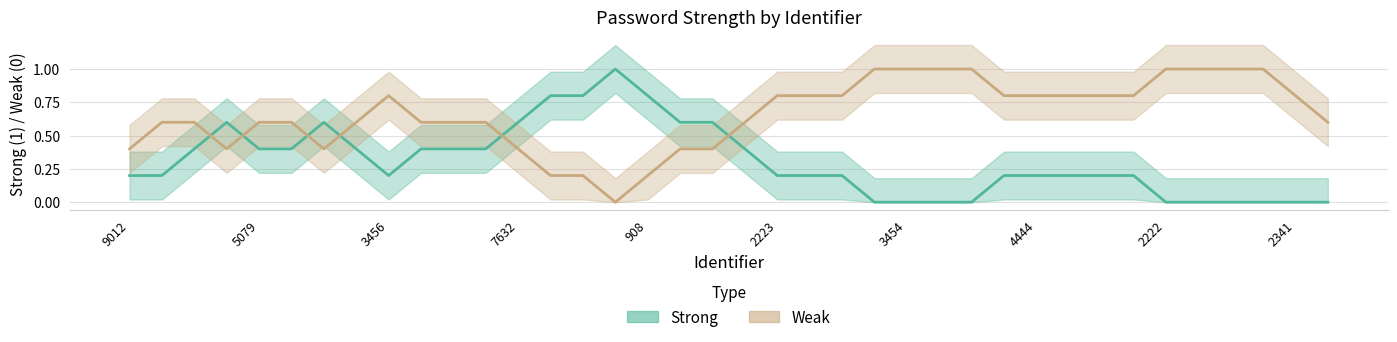

Which has a higher value, 1123 or 7632?

1123